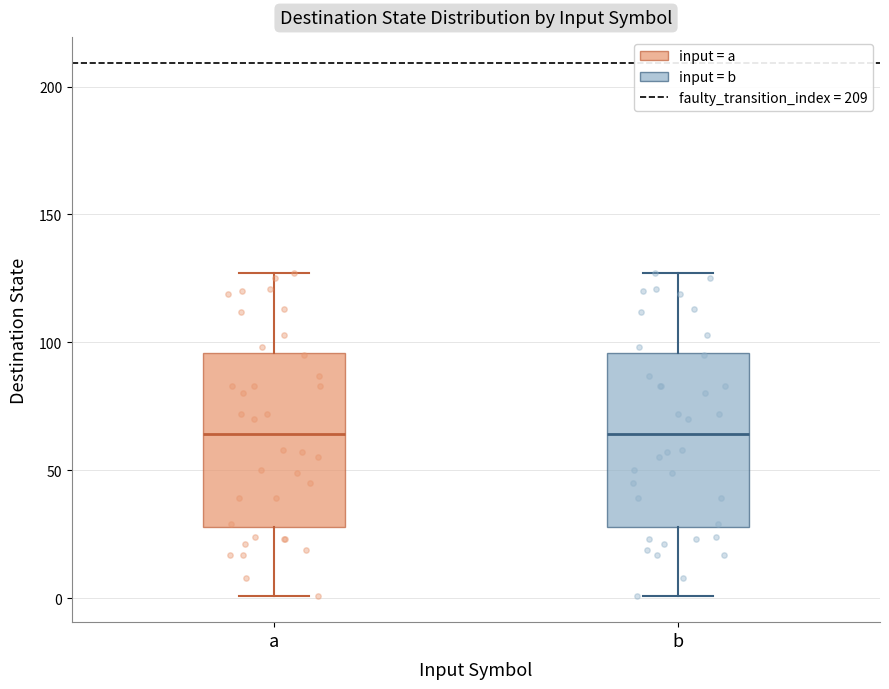

Where does the upper whisker of the box for b end on the y-axis? The values are not printed on the chart, so give them approximately, as read against the axis.

125